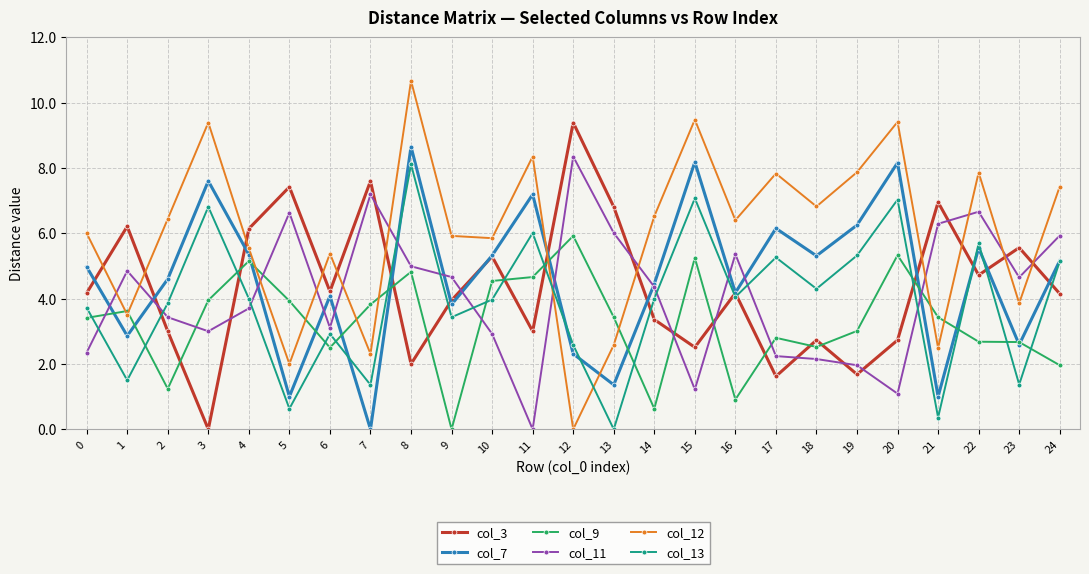

How many positive values does the col_11 series have?

24